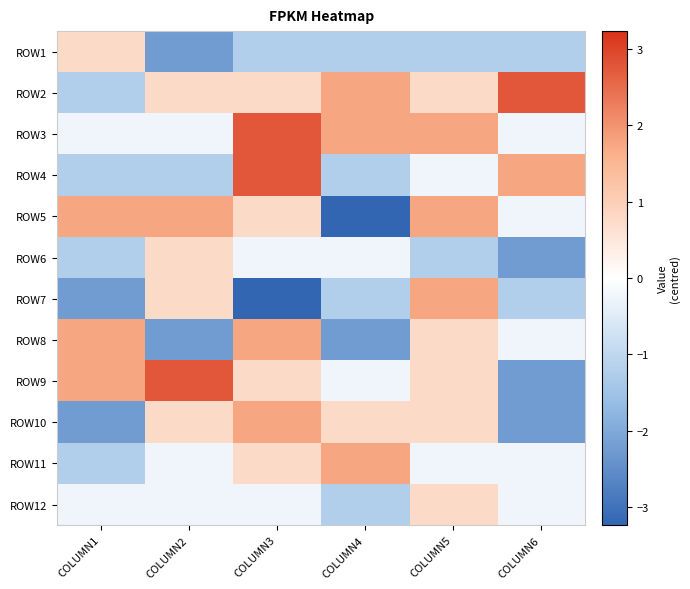

Reading left to right, extract all data points from this chart.

ROW1: COLUMN1=0.8	COLUMN2=-2.2	COLUMN3=-1.2	COLUMN4=-1.2	COLUMN5=-1.2	COLUMN6=-1.2
ROW2: COLUMN1=-1.2	COLUMN2=0.8	COLUMN3=0.8	COLUMN4=1.8	COLUMN5=0.8	COLUMN6=2.8
ROW3: COLUMN1=-0.2	COLUMN2=-0.2	COLUMN3=2.8	COLUMN4=1.8	COLUMN5=1.8	COLUMN6=-0.2
ROW4: COLUMN1=-1.2	COLUMN2=-1.2	COLUMN3=2.8	COLUMN4=-1.2	COLUMN5=-0.2	COLUMN6=1.8
ROW5: COLUMN1=1.8	COLUMN2=1.8	COLUMN3=0.8	COLUMN4=-3.2	COLUMN5=1.8	COLUMN6=-0.2
ROW6: COLUMN1=-1.2	COLUMN2=0.8	COLUMN3=-0.2	COLUMN4=-0.2	COLUMN5=-1.2	COLUMN6=-2.2
ROW7: COLUMN1=-2.2	COLUMN2=0.8	COLUMN3=-3.2	COLUMN4=-1.2	COLUMN5=1.8	COLUMN6=-1.2
ROW8: COLUMN1=1.8	COLUMN2=-2.2	COLUMN3=1.8	COLUMN4=-2.2	COLUMN5=0.8	COLUMN6=-0.2
ROW9: COLUMN1=1.8	COLUMN2=2.8	COLUMN3=0.8	COLUMN4=-0.2	COLUMN5=0.8	COLUMN6=-2.2
ROW10: COLUMN1=-2.2	COLUMN2=0.8	COLUMN3=1.8	COLUMN4=0.8	COLUMN5=0.8	COLUMN6=-2.2
ROW11: COLUMN1=-1.2	COLUMN2=-0.2	COLUMN3=0.8	COLUMN4=1.8	COLUMN5=-0.2	COLUMN6=-0.2
ROW12: COLUMN1=-0.2	COLUMN2=-0.2	COLUMN3=-0.2	COLUMN4=-1.2	COLUMN5=0.8	COLUMN6=-0.2